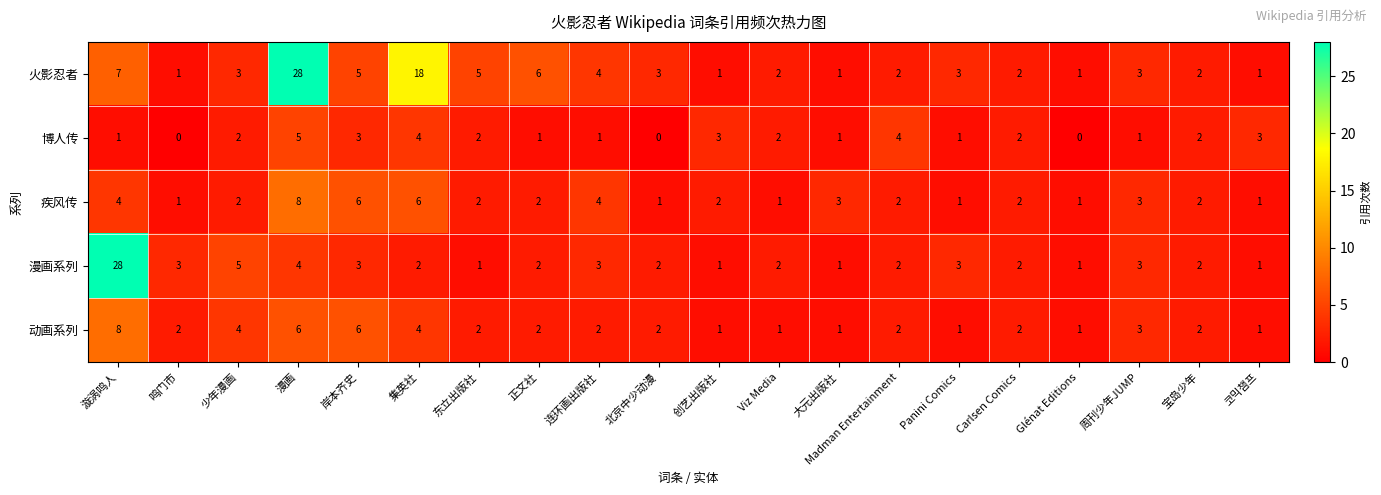

The value of 火影忍者 at Panini Comics is 3. True or false?

True